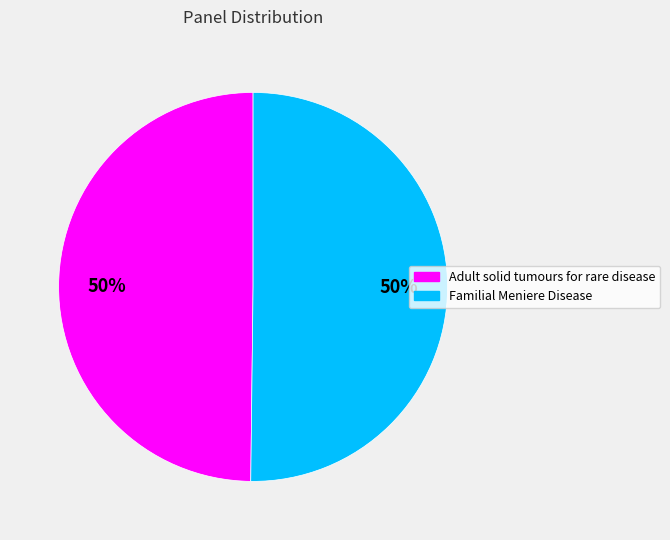

True or false: Adult solid tumours for rare disease accounts for 50% of the total.

True